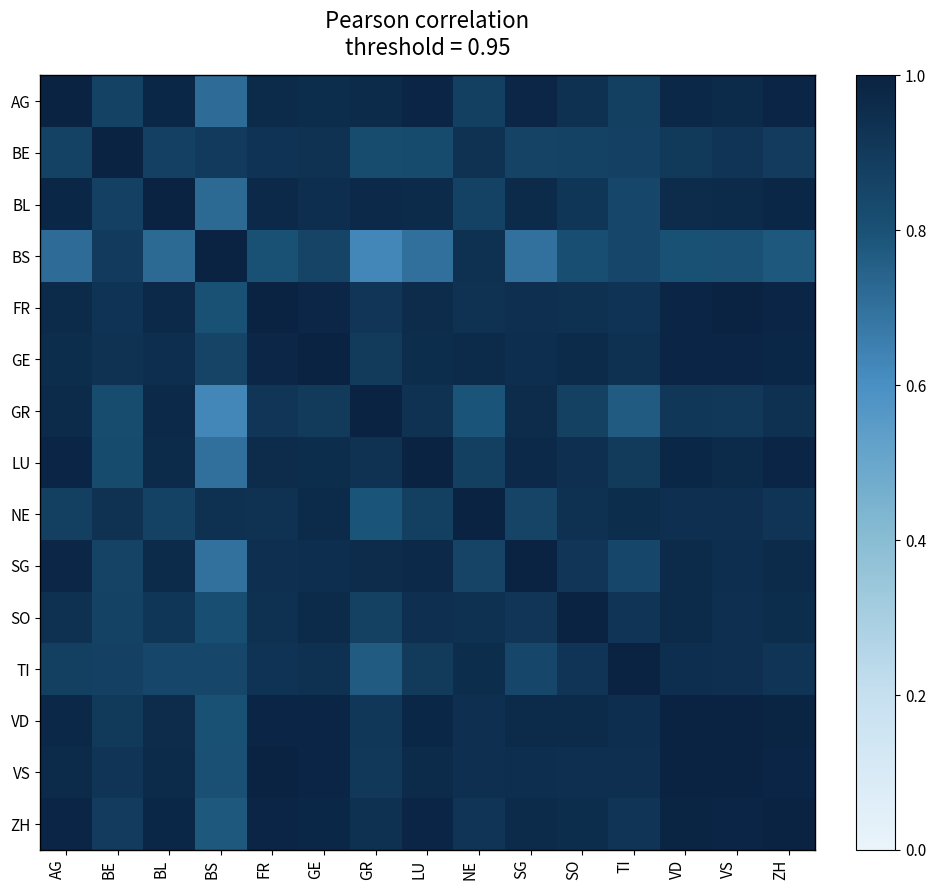

What is the total value across all series at AG?

14.0